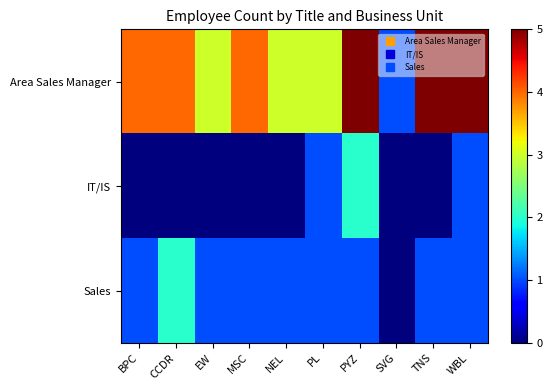

At which category does the chart reach its minimum across all series?

BPC